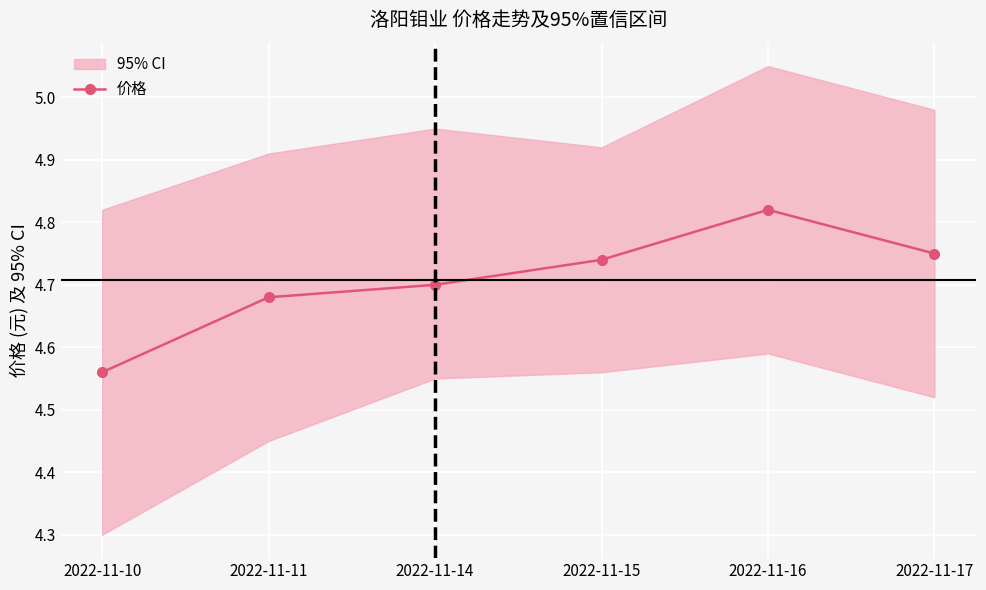

Reading left to right, list all the values displayed in this chart.

4.6	4.7	4.7	4.7	4.8	4.8